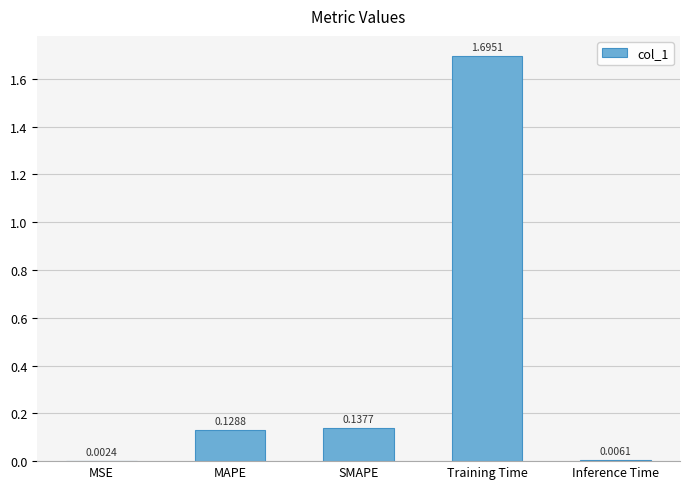

Are the bars horizontal?

No